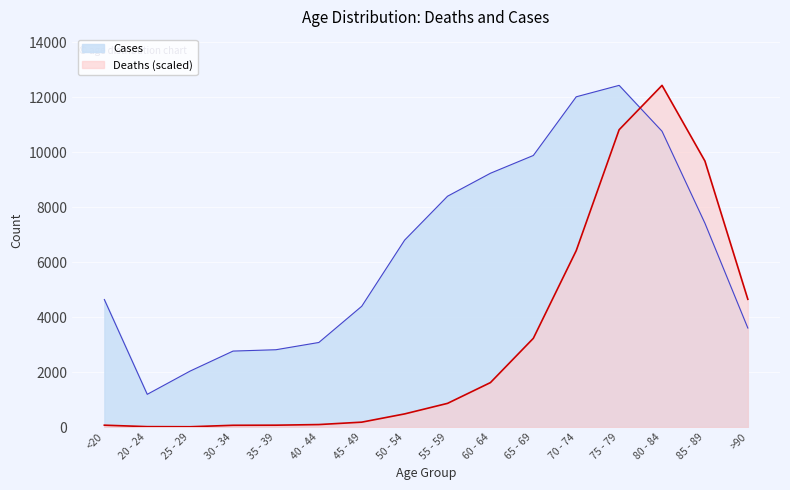

What is the difference between the second highest and minimum values in the Deaths series?

10808.0